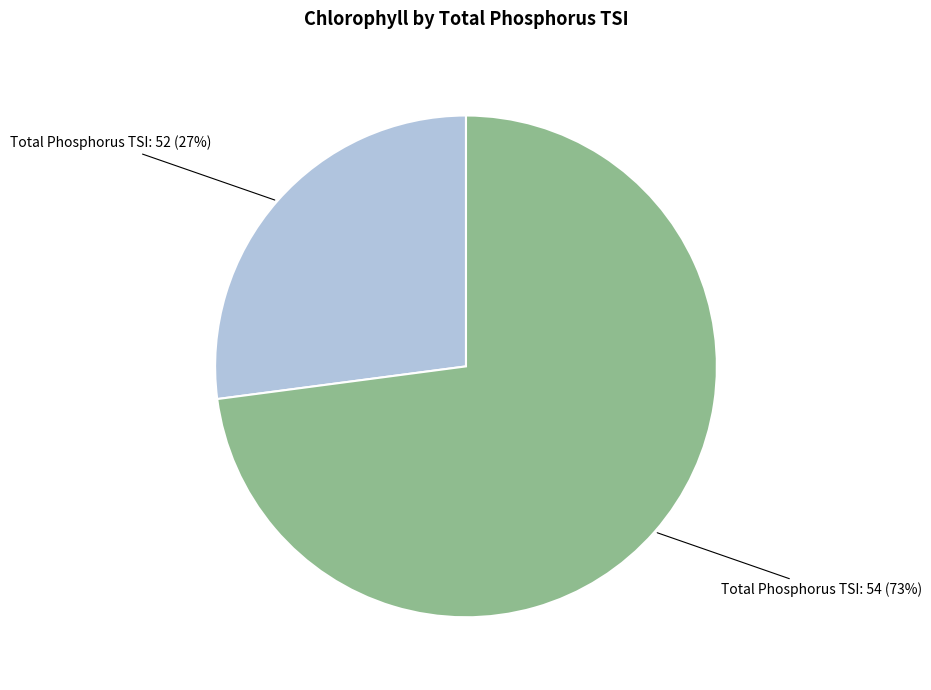

True or false: Total Phosphorus TSI: 52 accounts for 27% of the total.

True